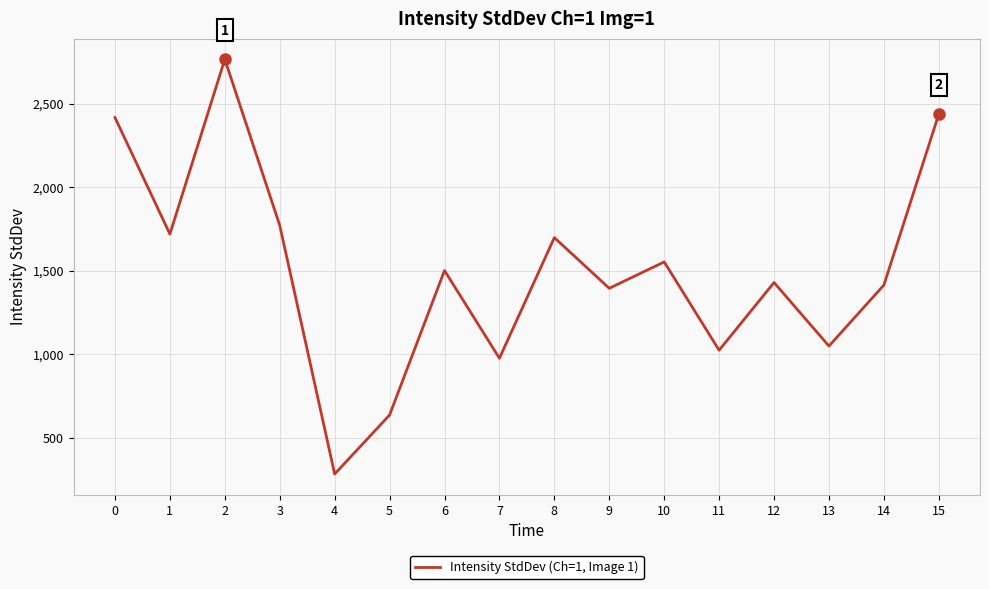

Is it true that the value at 3 is 1772.0?

True